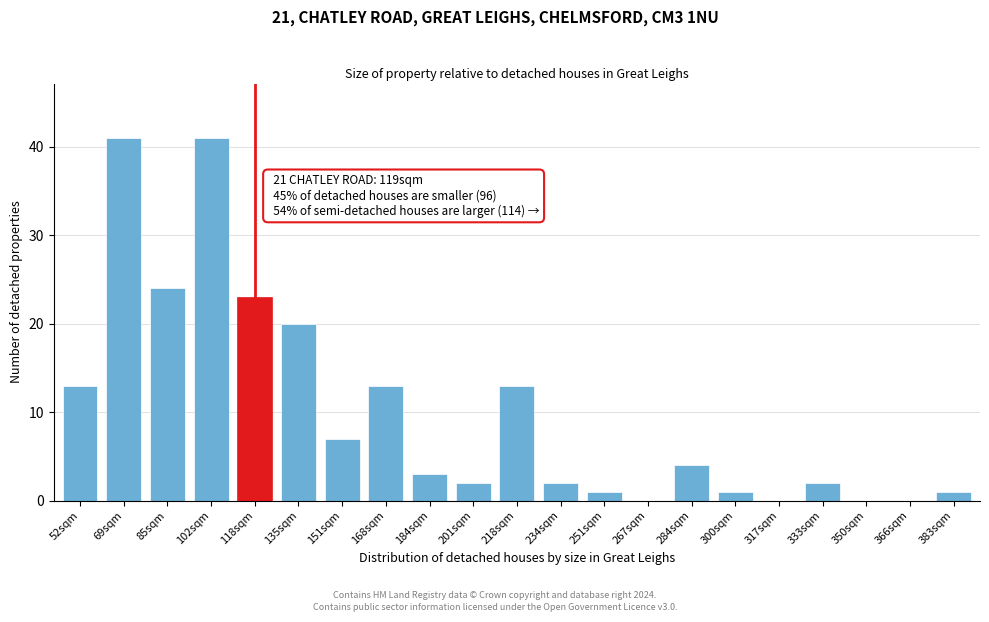

Reading left to right, list all the values displayed in this chart.

52sqm=13	69sqm=41	85sqm=24	102sqm=41	118sqm=23	135sqm=20	151sqm=7	168sqm=13	184sqm=3	201sqm=2	218sqm=13	234sqm=2	251sqm=1	267sqm=0	284sqm=4	300sqm=1	317sqm=0	333sqm=2	350sqm=0	366sqm=0	383sqm=1